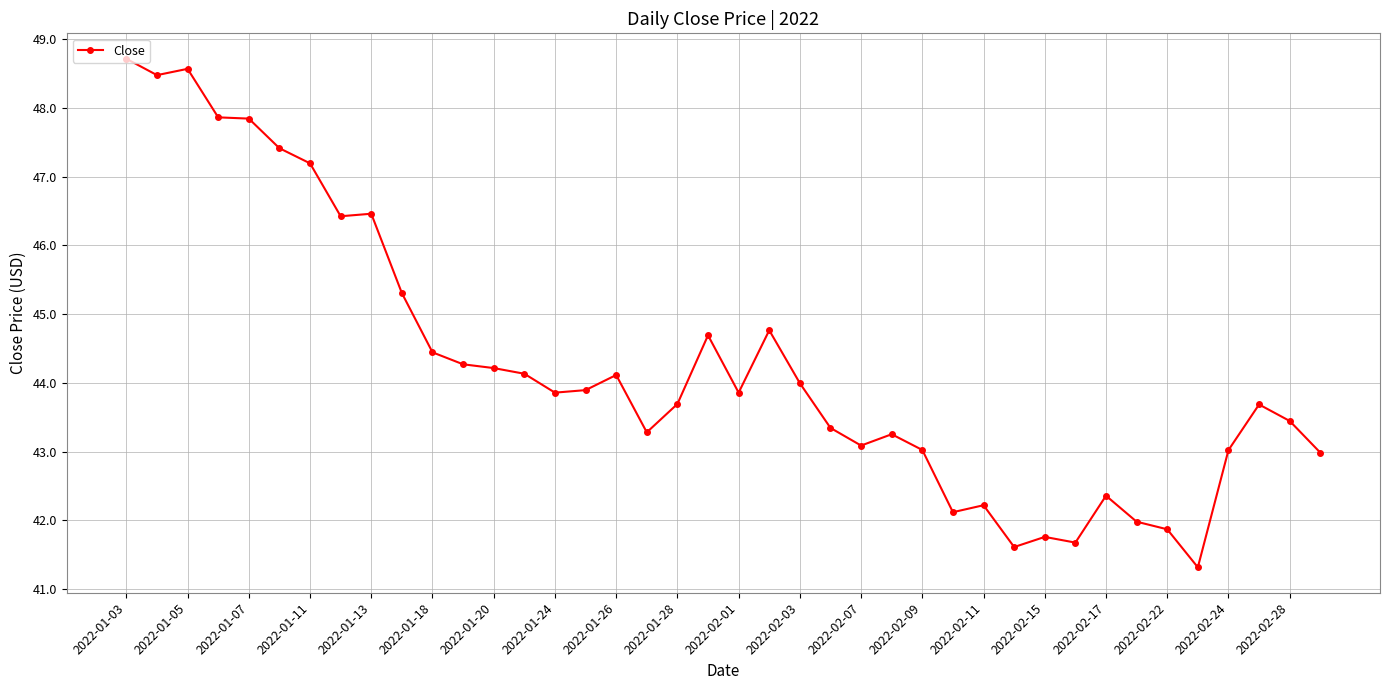

What is the difference between the second highest and second lowest values?

7.0